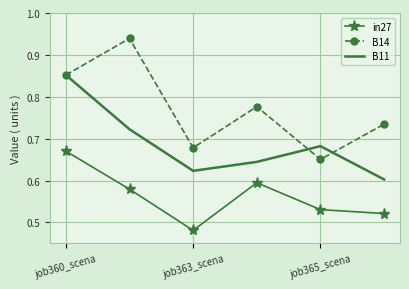

True or false: in27 and B14 cross at least once.

False